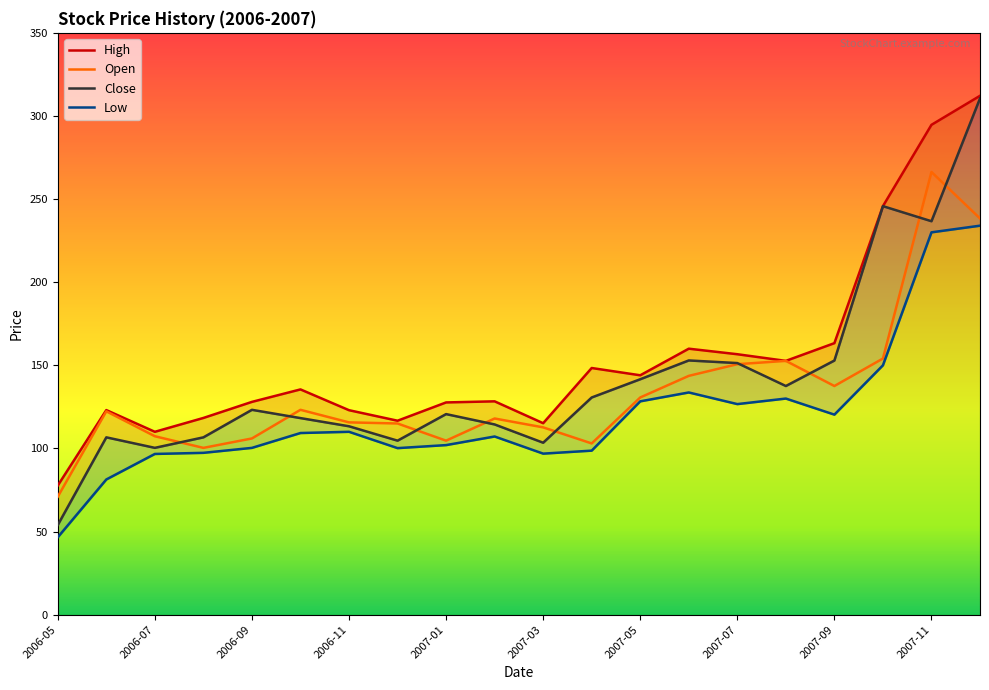

In Close, how many points are higher than both neighbors (excluding endpoints)?

5